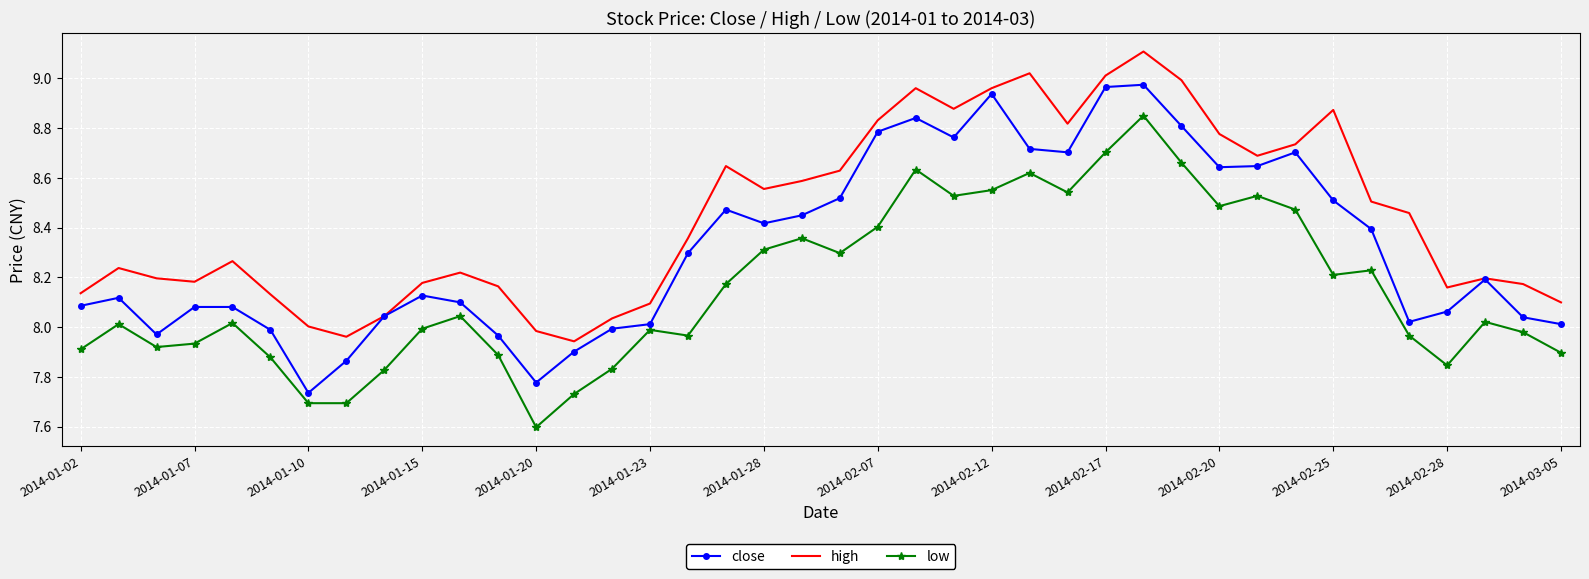

True or false: low and high cross at least once.

False